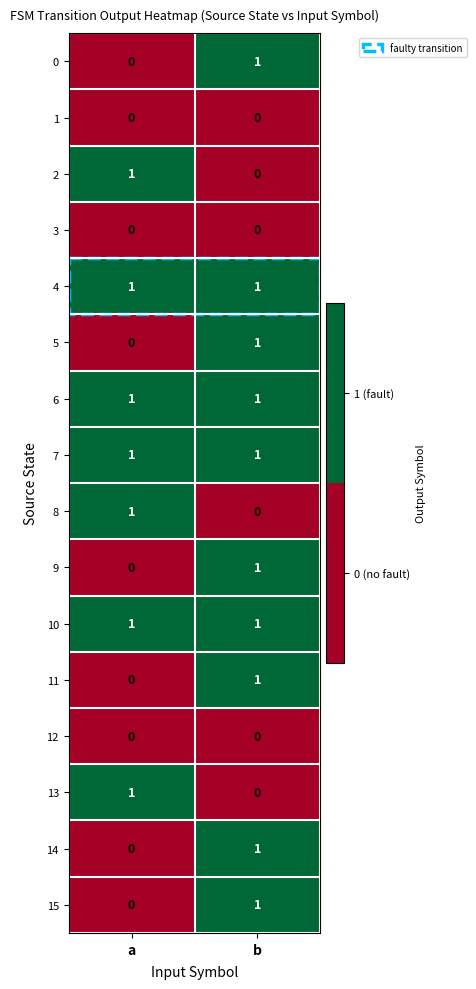

Which category has the highest value in the 5 series?

b